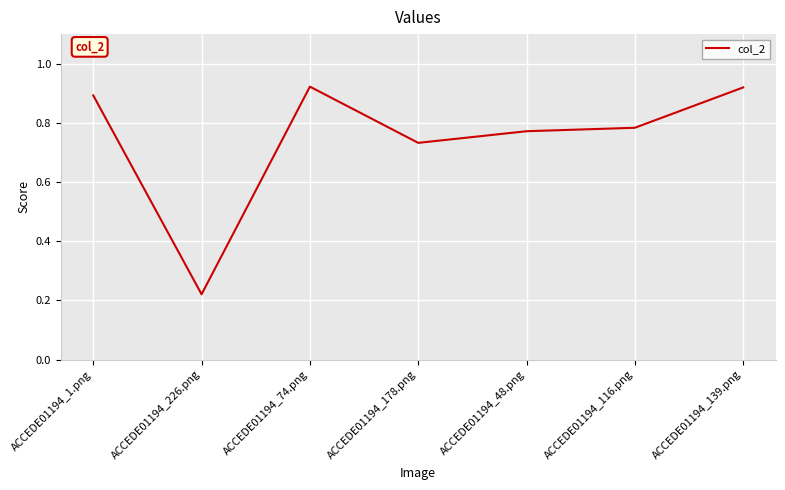

What position from the left is ACCEDE01194_139.png?

7